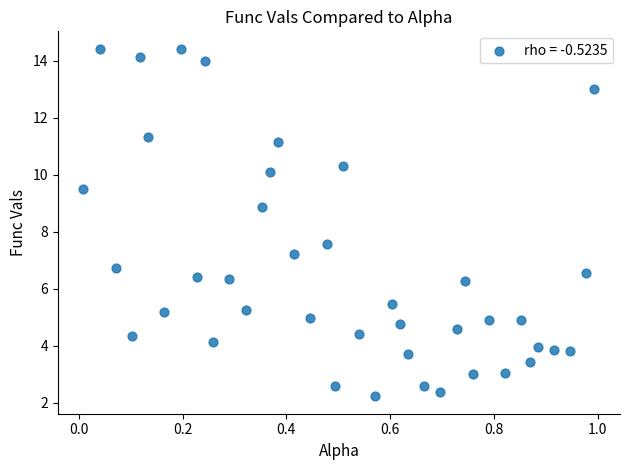

What Y value in the scatter plot is closest to 8?

7.6